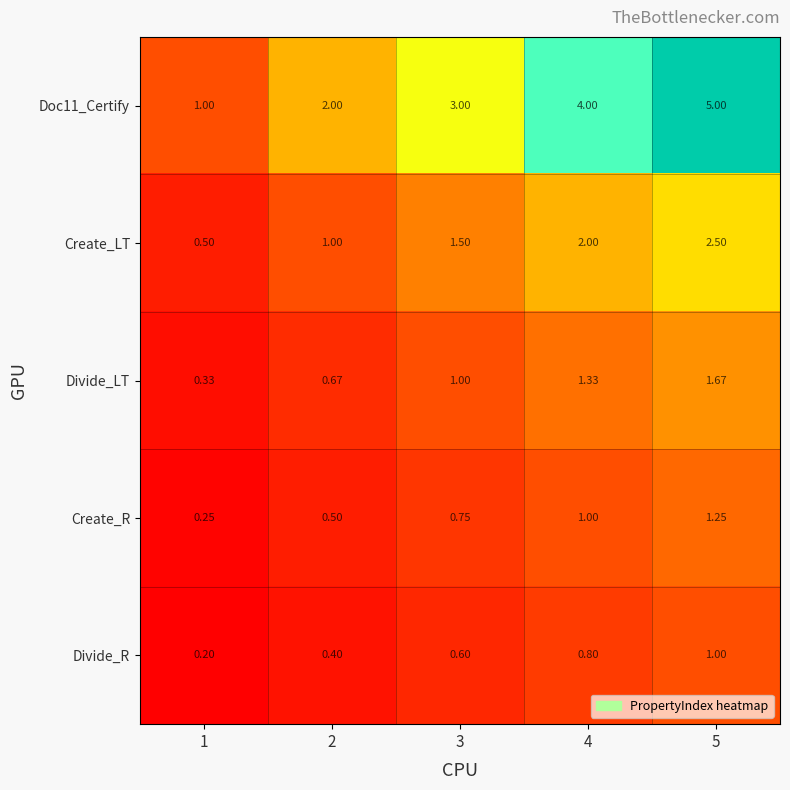

Is the value of Doc11_Certify at 2 greater than the value of Create_R at 4?

Yes